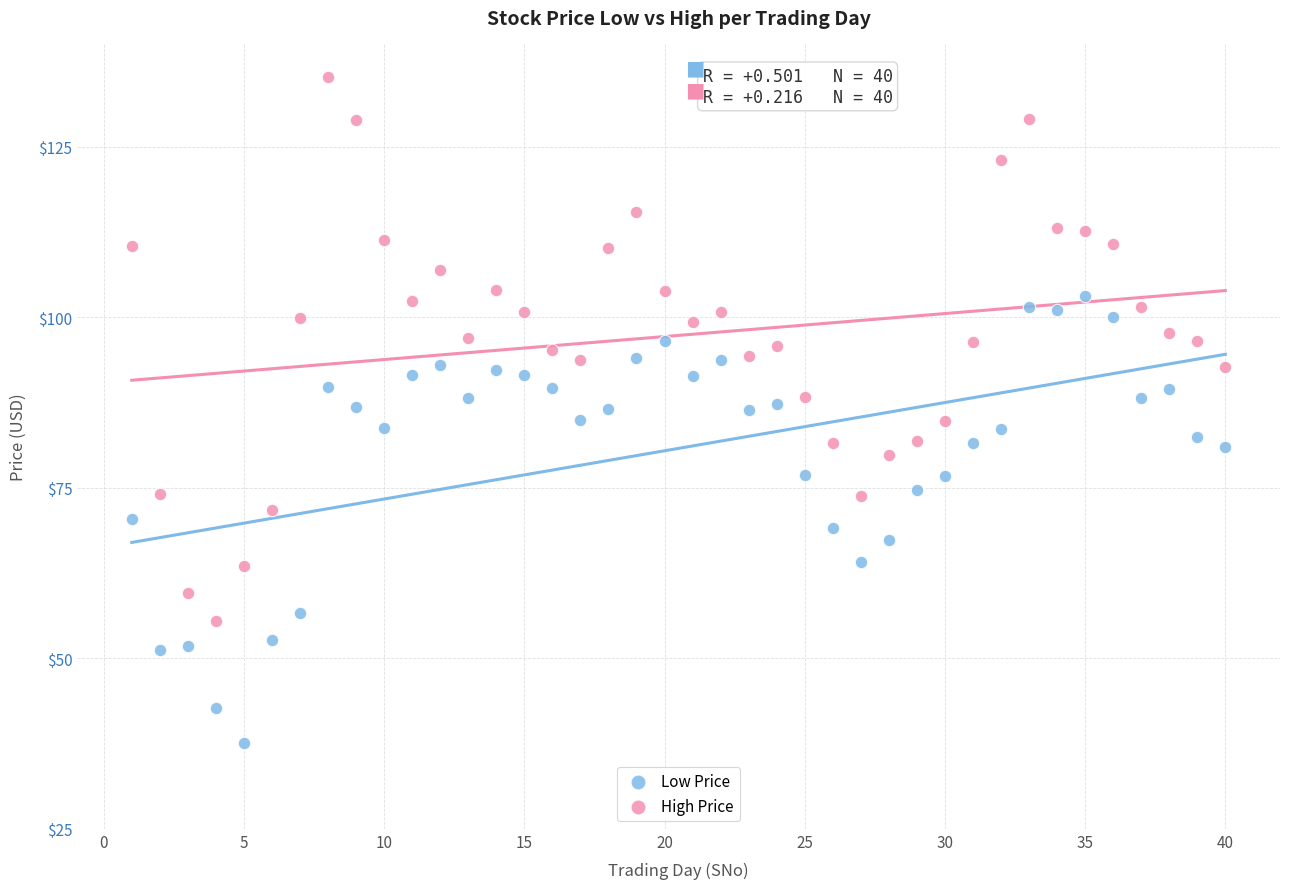

What are all the series names shown in the legend?

Low Price, High Price